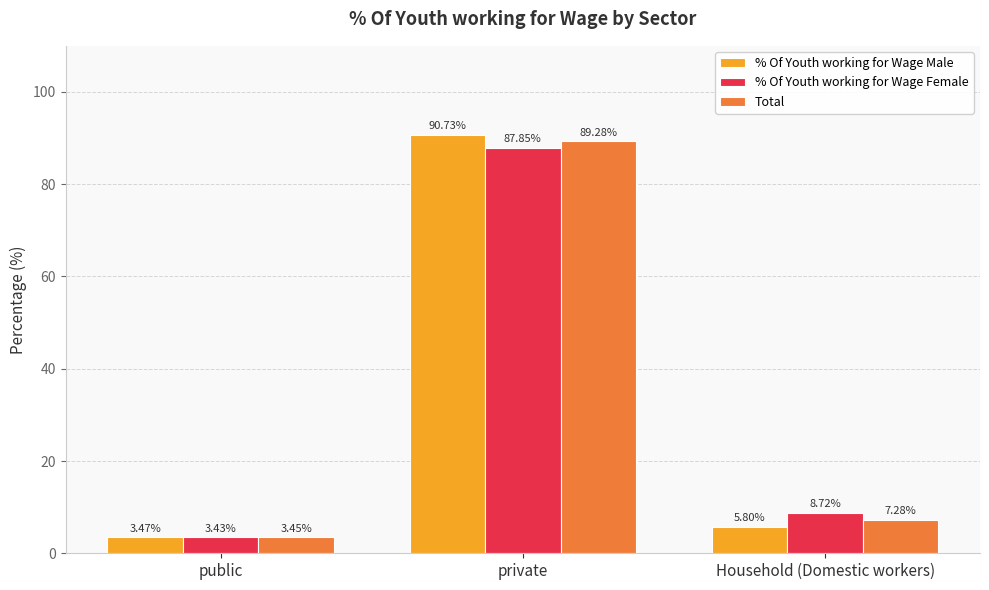

What is the label of the 1st bar from the left?

public